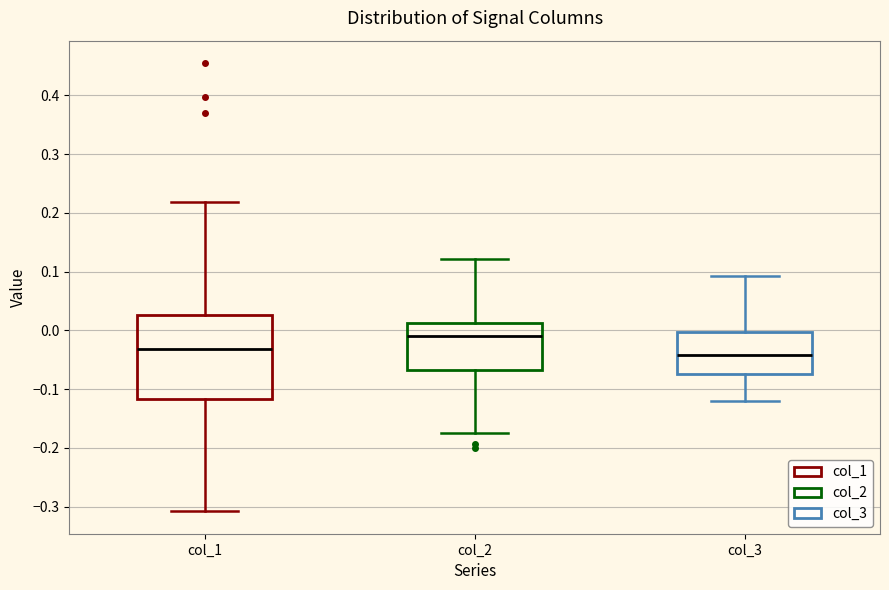

Reading left to right, read every box against the y-axis: the position of its median line, the range the box covers, and the ends of its whiskers. The values are not printed on the chart, so give them approximately, as read against the axis.

col_1: median -0.03, box -0.12 to 0.03, whiskers -0.31 to 0.22
col_2: median -0.01, box -0.07 to 0.01, whiskers -0.17 to 0.12
col_3: median -0.04, box -0.07 to 0.00, whiskers -0.12 to 0.09